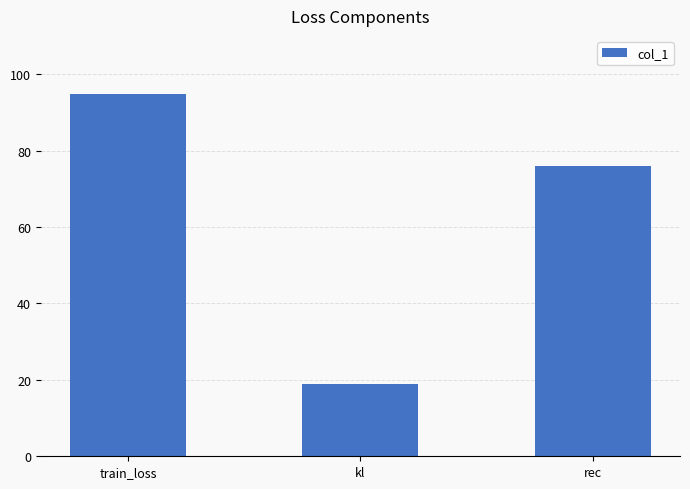

List the labels in order of value, largest first.

train_loss, rec, kl